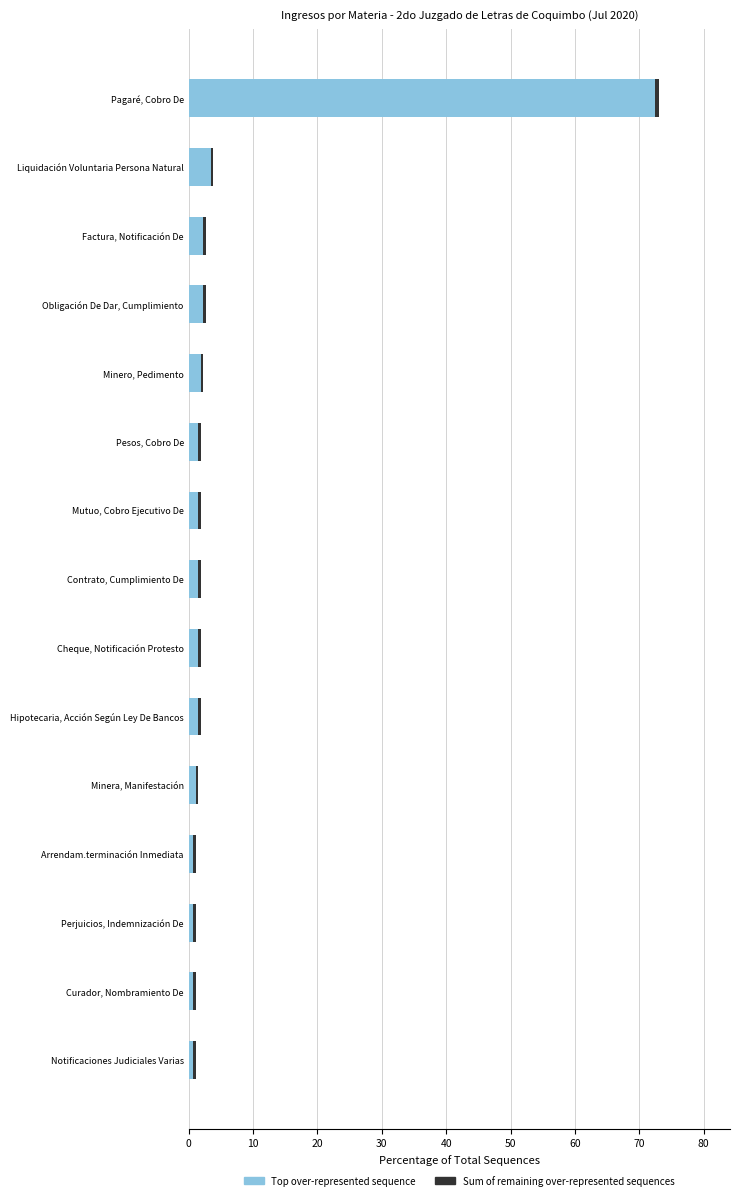

At which category is the sum across all series the highest?

Pagaré, Cobro De